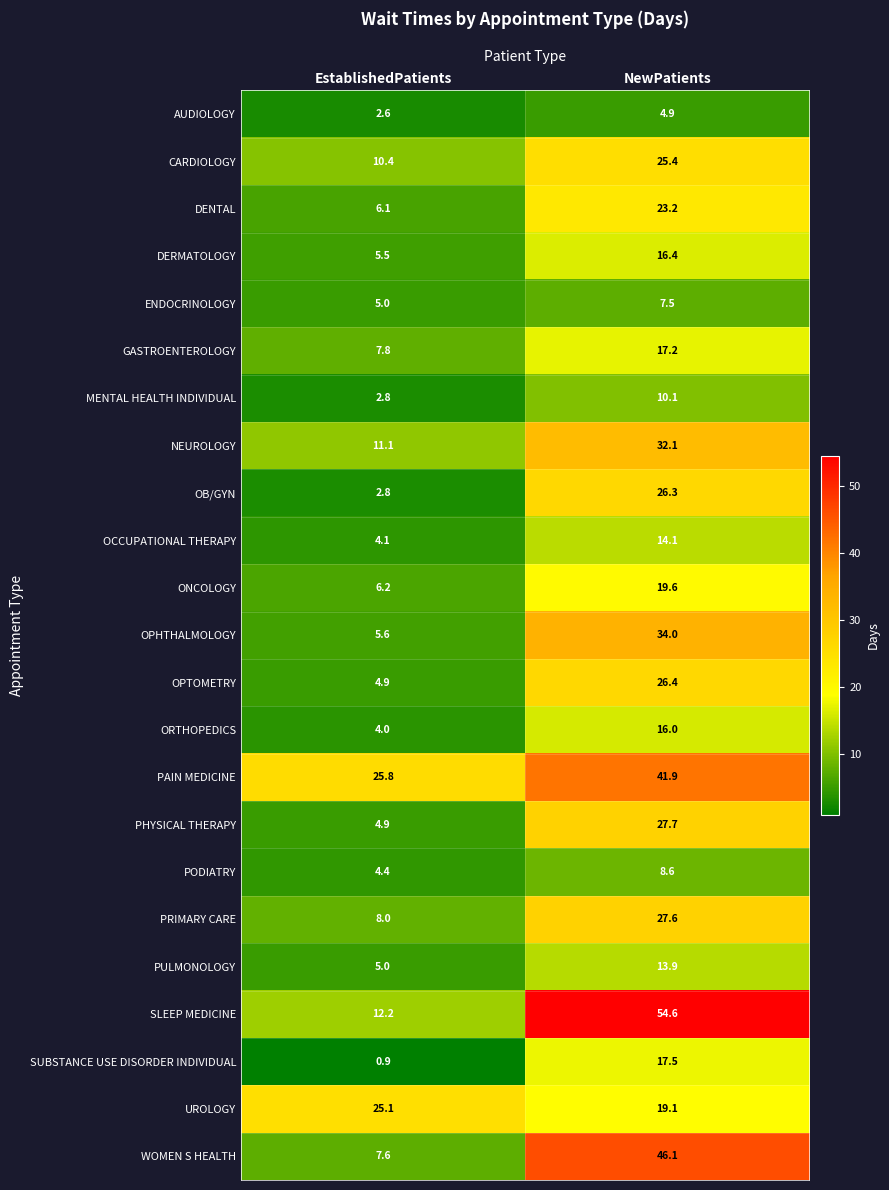

List the series in order of their peak value, lowest first.

AUDIOLOGY, ENDOCRINOLOGY, PODIATRY, MENTAL HEALTH INDIVIDUAL, PULMONOLOGY, OCCUPATIONAL THERAPY, ORTHOPEDICS, DERMATOLOGY, GASTROENTEROLOGY, SUBSTANCE USE DISORDER INDIVIDUAL, ONCOLOGY, DENTAL, UROLOGY, CARDIOLOGY, OB/GYN, OPTOMETRY, PRIMARY CARE, PHYSICAL THERAPY, NEUROLOGY, OPHTHALMOLOGY, PAIN MEDICINE, WOMEN S HEALTH, SLEEP MEDICINE